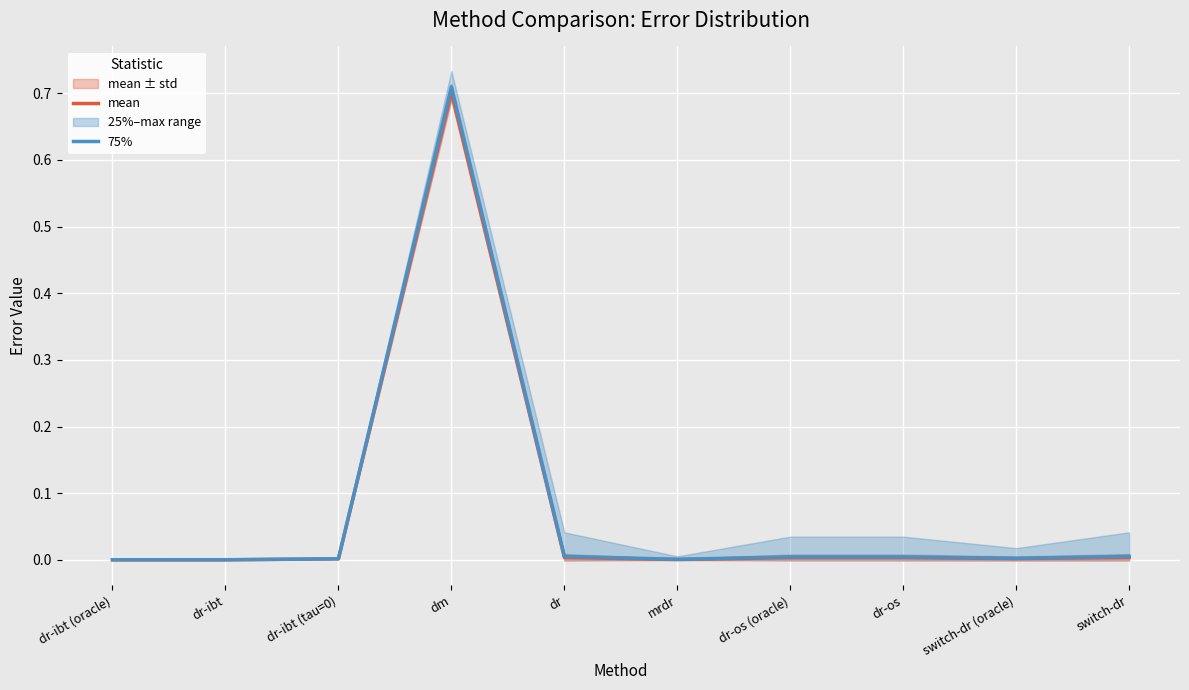

Between dr-ibt and dr-os (oracle), which series saw the biggest shift?

75%